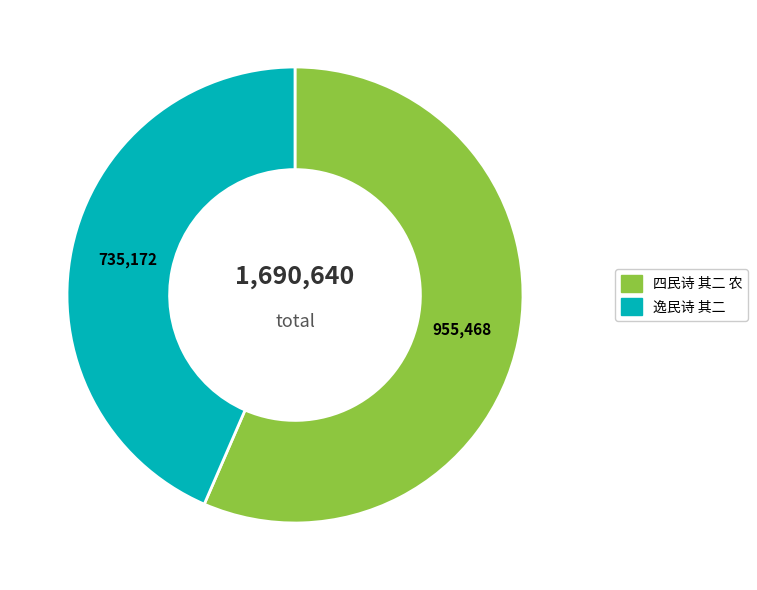

True or false: 逸民诗 其二 accounts for 54% of the total.

False